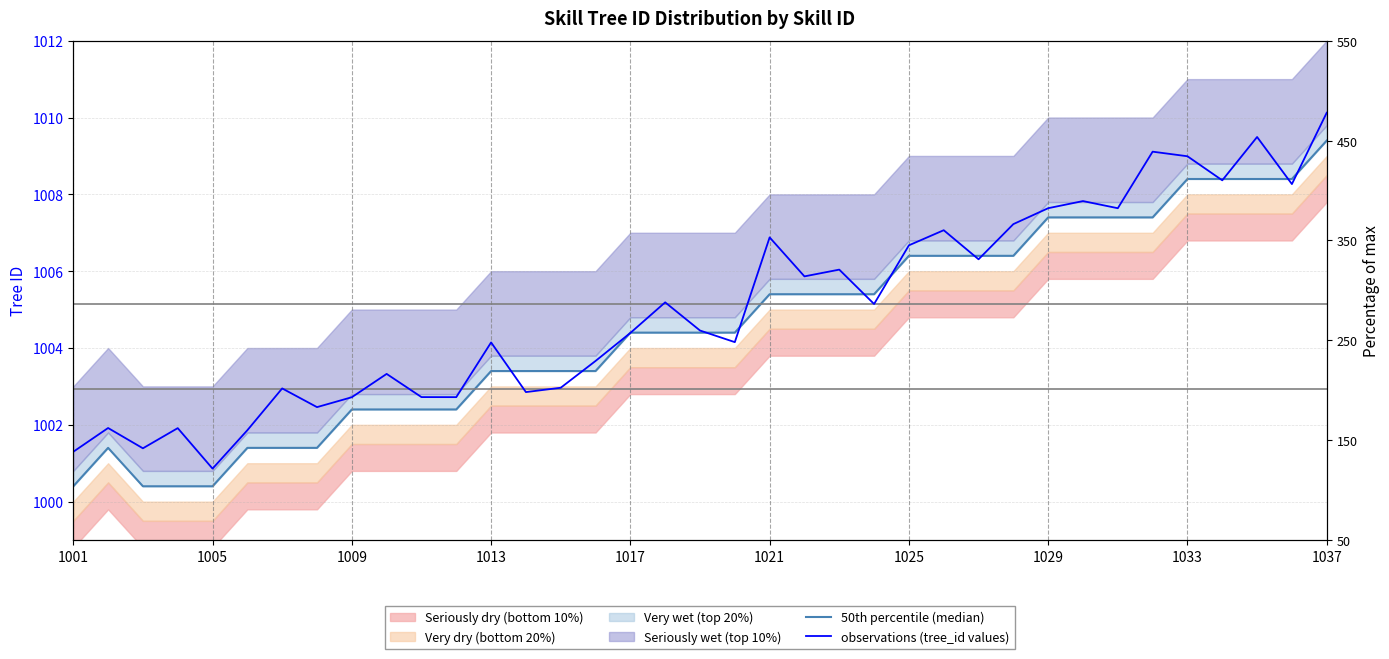

Is this an area chart (filled region under the line)?

No